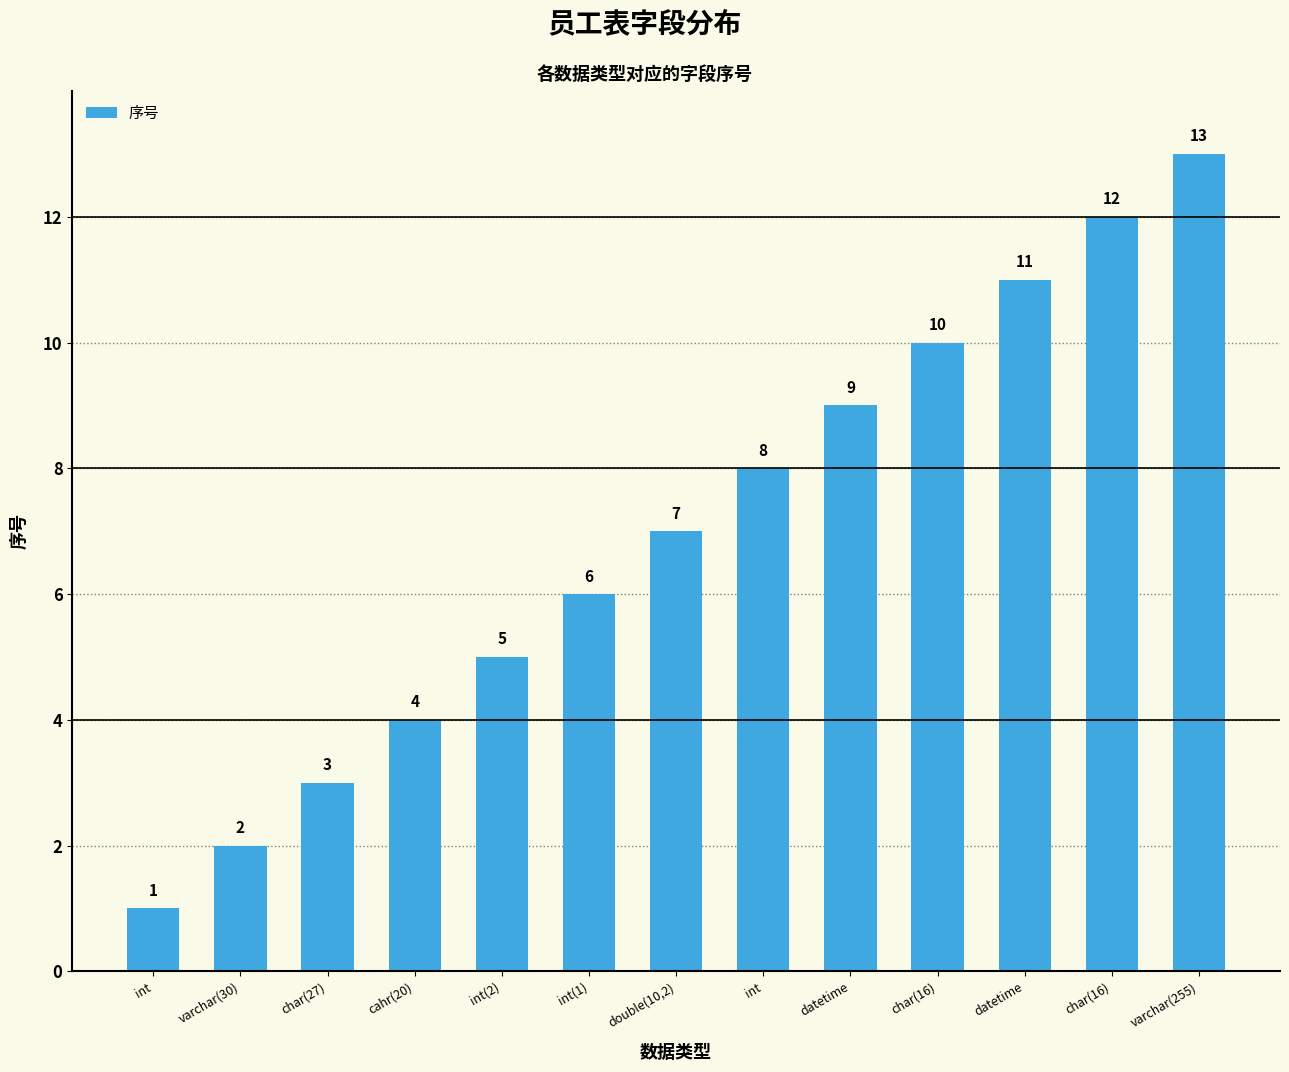

How many values are below 7?

6